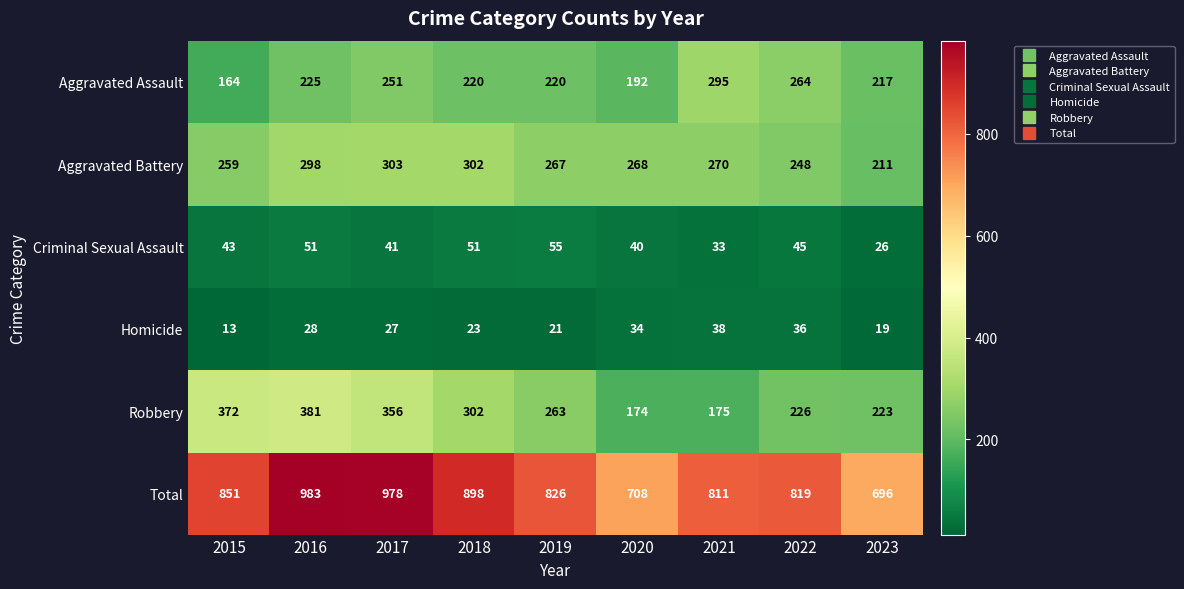

Where is Aggravated Assault nearest to the value 229?

2016